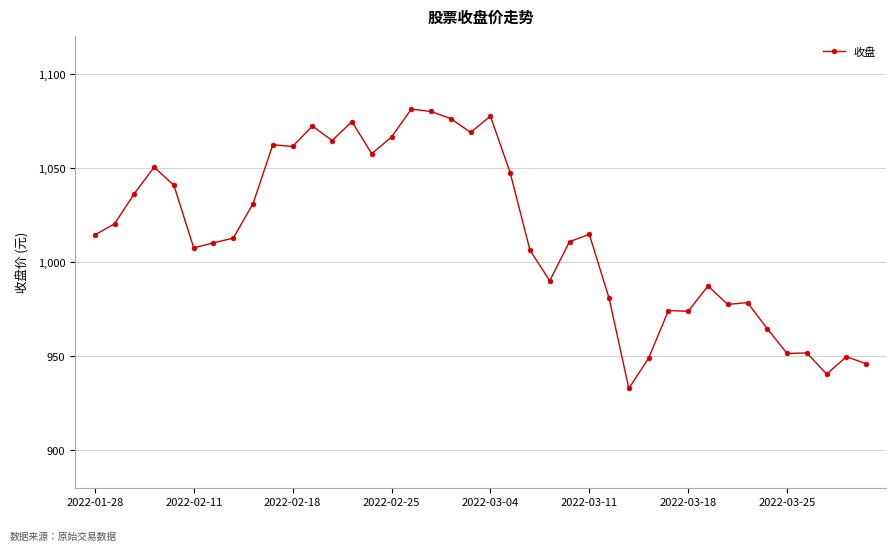

What is the value of the 11th point from the left?

1061.5